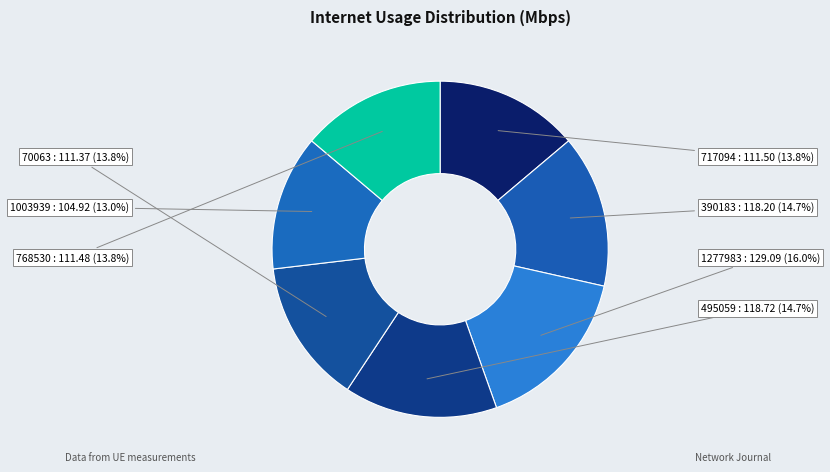

What is the largest slice in the pie chart?

1277983